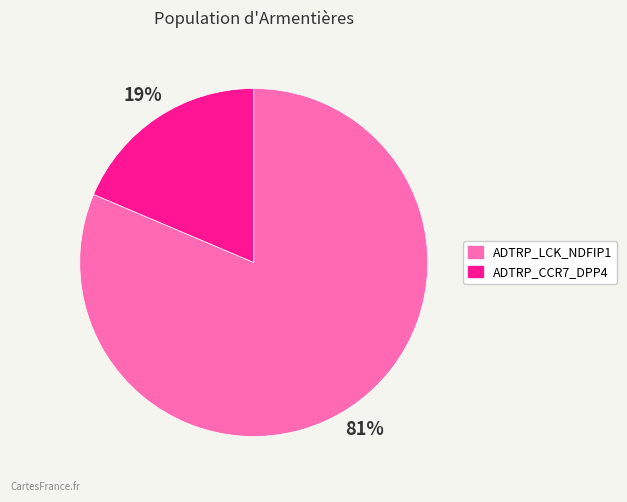

Is the sum of ADTRP_CCR7_DPP4 and ADTRP_LCK_NDFIP1 greater than half?

Yes